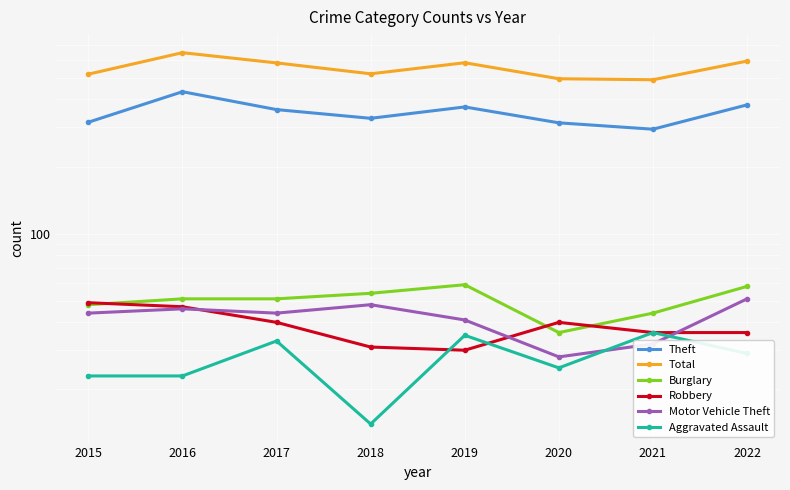

What is the maximum value for Burglary?

59